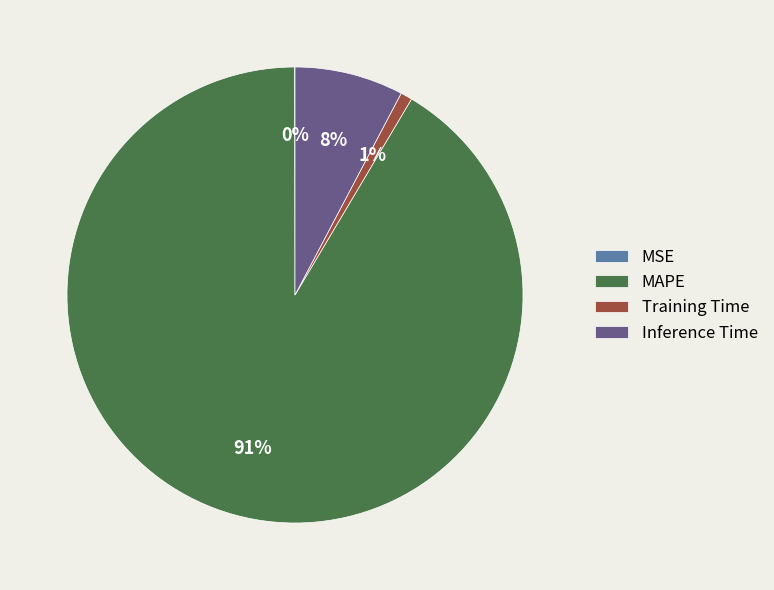

Is it true that Training Time is 11% of the pie?

False